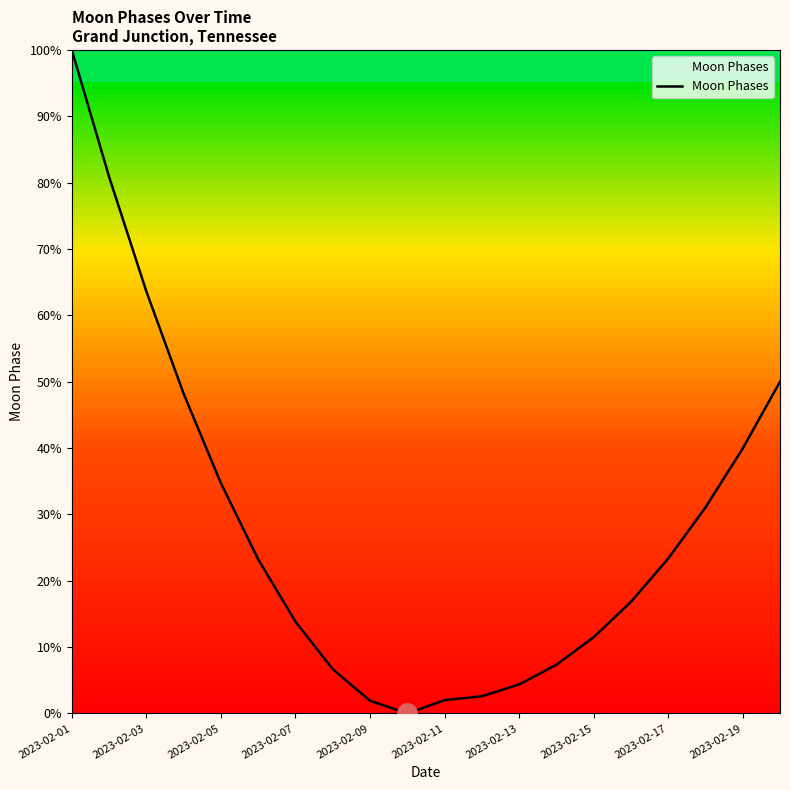

True or false: there are more than 2 points higher than both neighbors.

False